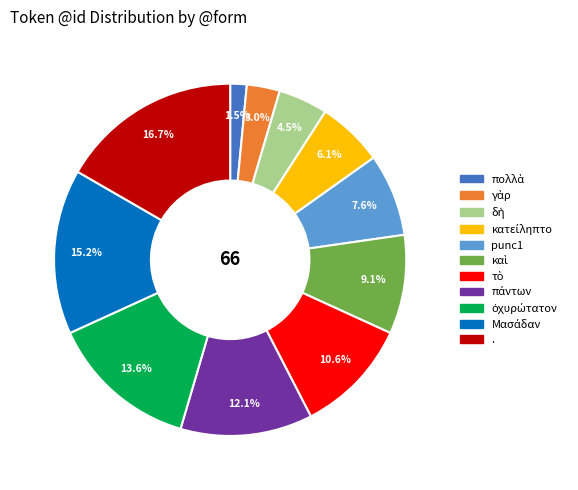

How much of the chart is everything except .?

83.3%